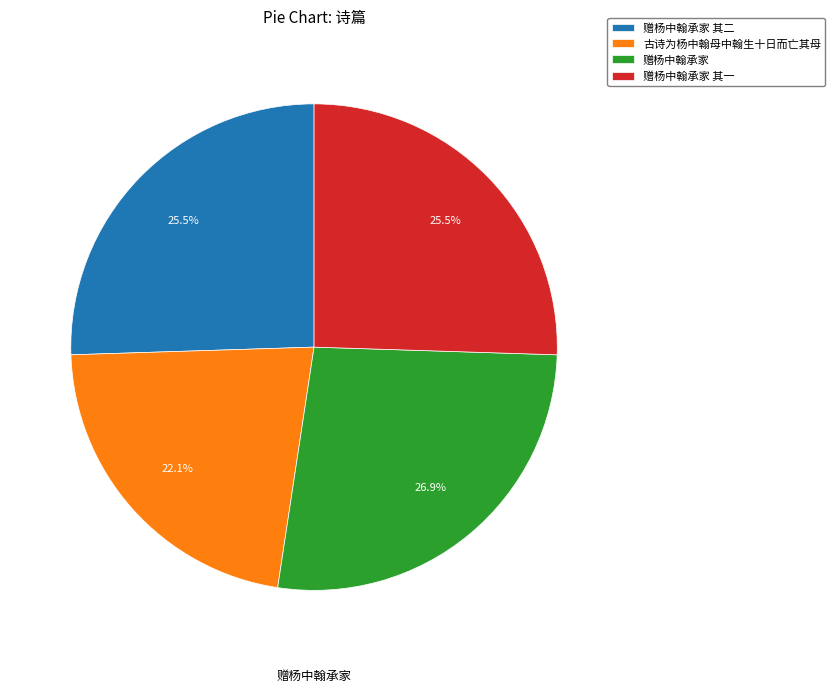

How many segments does this pie chart have?

4